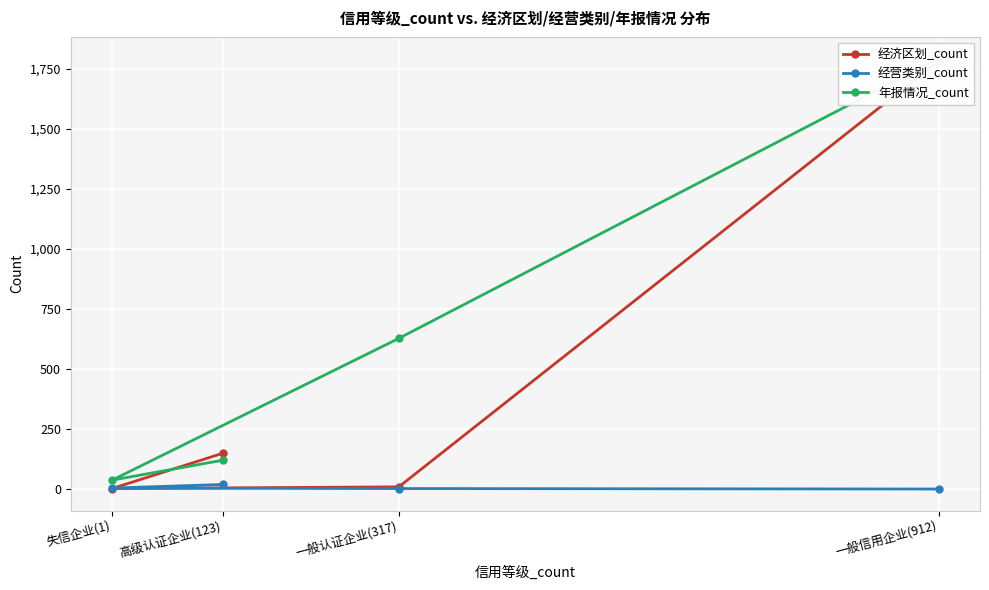

True or false: 经营类别_count has a value of 20 at 高级认证企业(123).

True